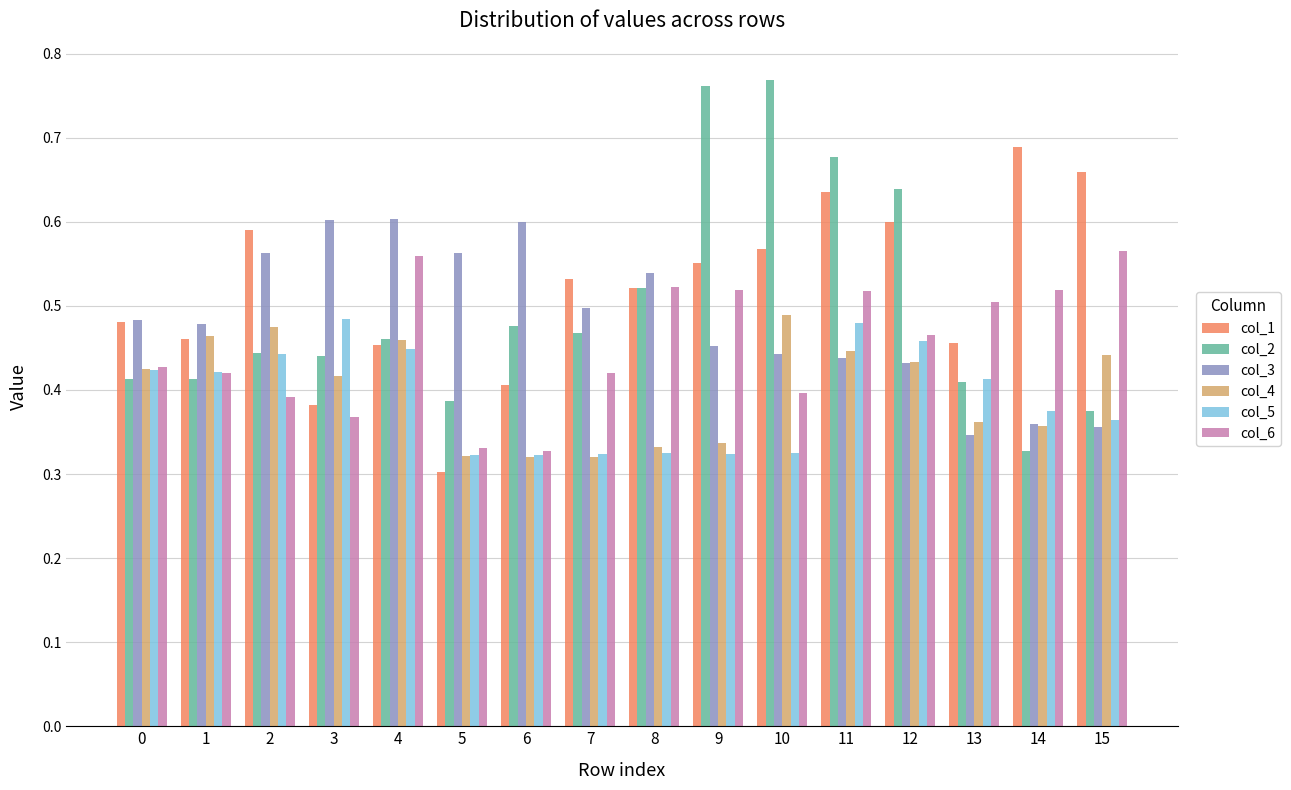

Which series has the largest range (max minus min)?

col_2